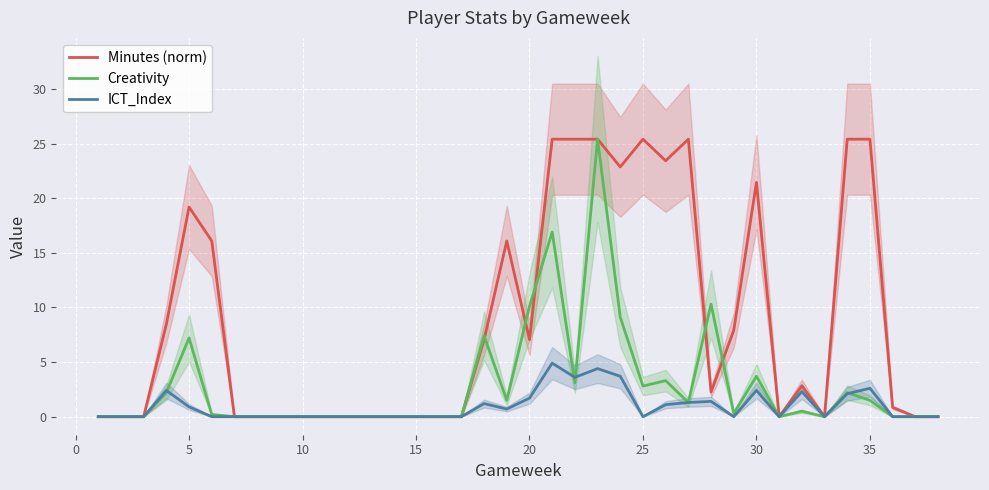

What is the maximum value for ICT_Index?

4.9